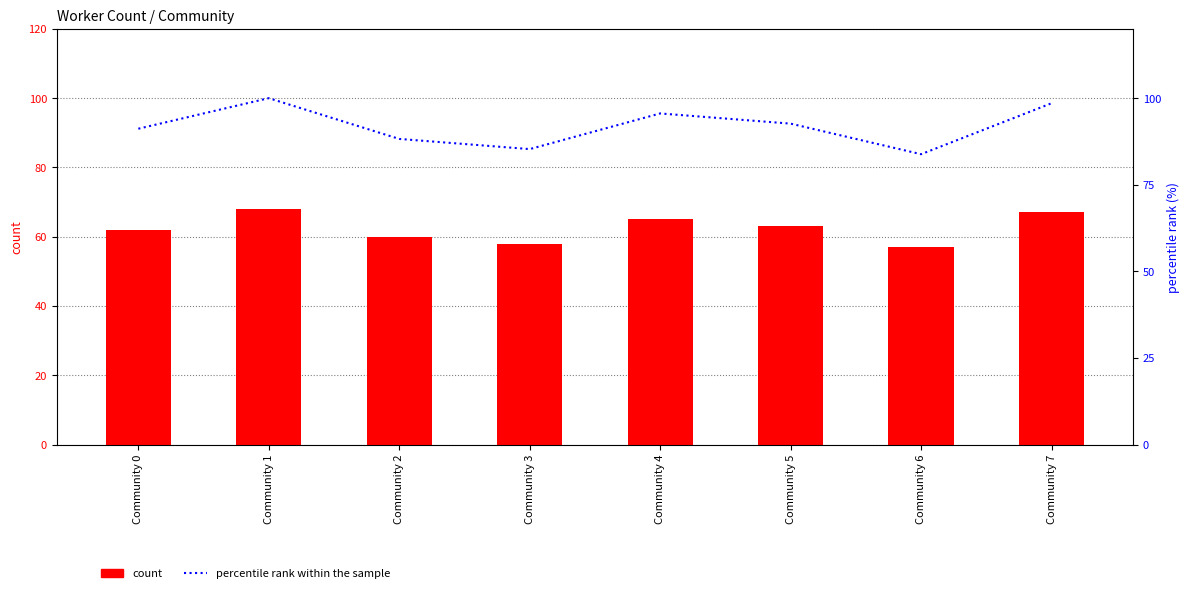

List the series in order of their overall mean, lowest first.

count, percentile rank within the sample